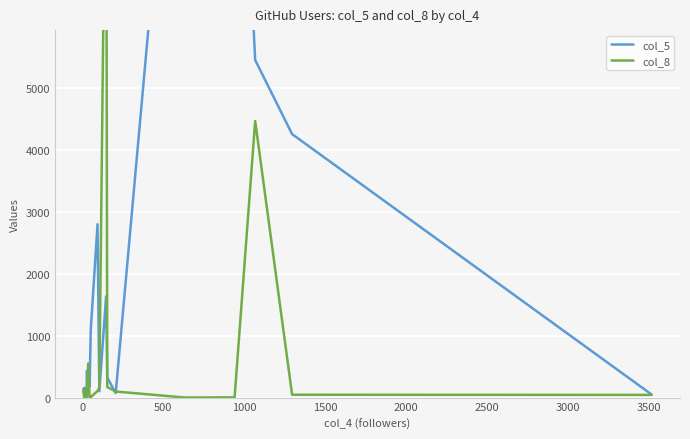

True or false: col_5 has a value of 4323 at 10.

False